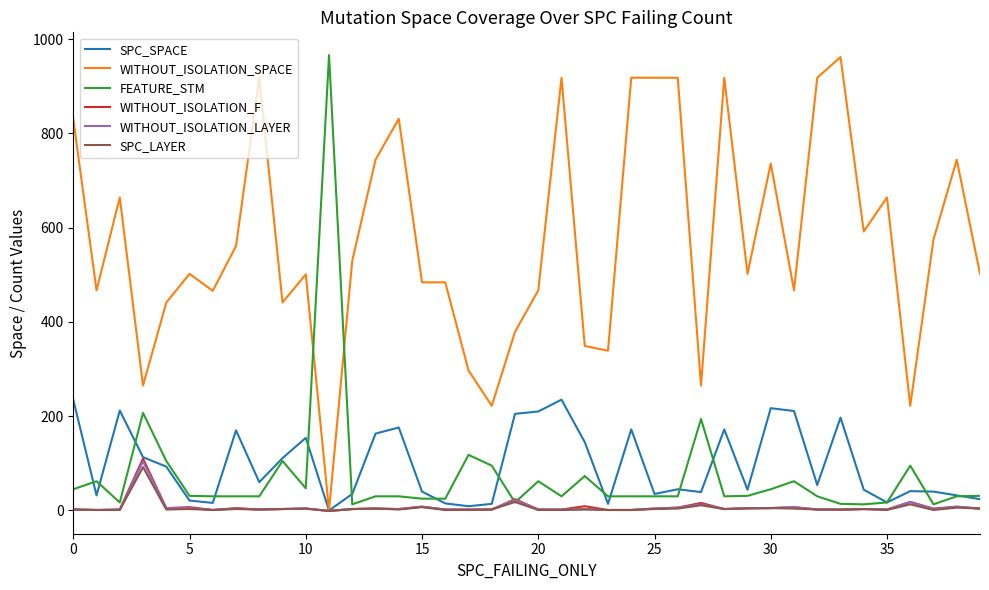

What are all the series names shown in the legend?

SPC_SPACE, WITHOUT_ISOLATION_SPACE, FEATURE_STM, WITHOUT_ISOLATION_F, WITHOUT_ISOLATION_LAYER, SPC_LAYER